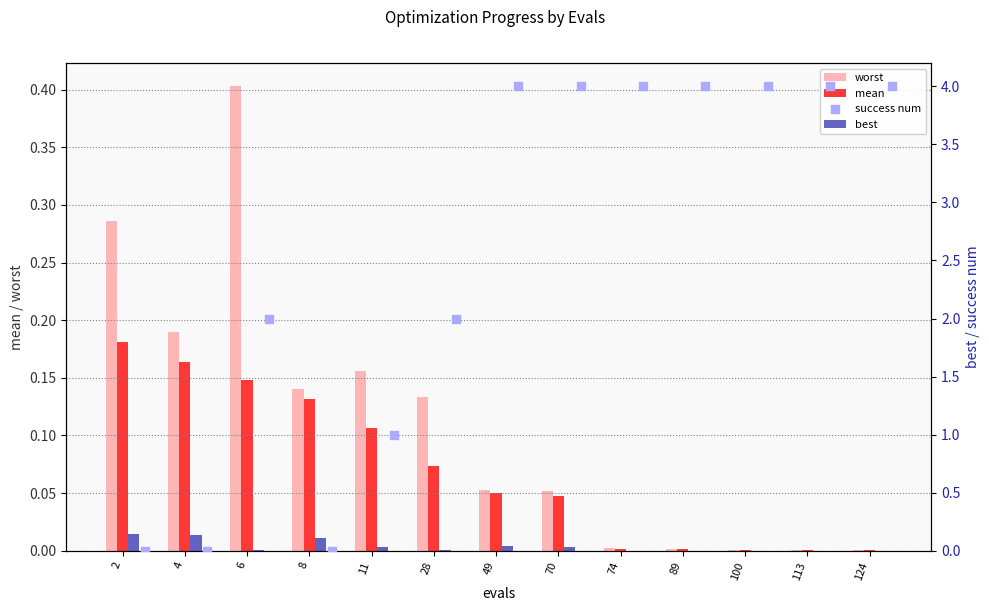

Which series has the widest spread of Y values?

success num